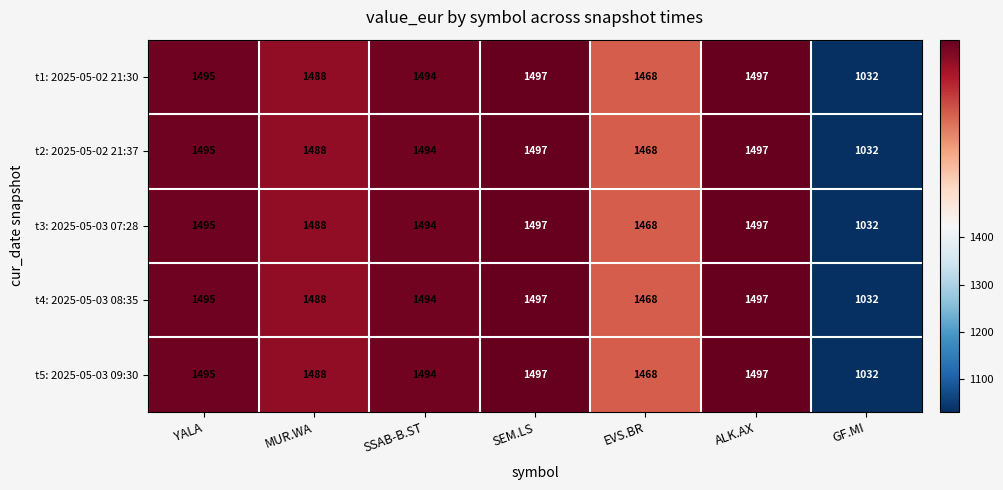

What is the maximum value shown in the chart?

1497